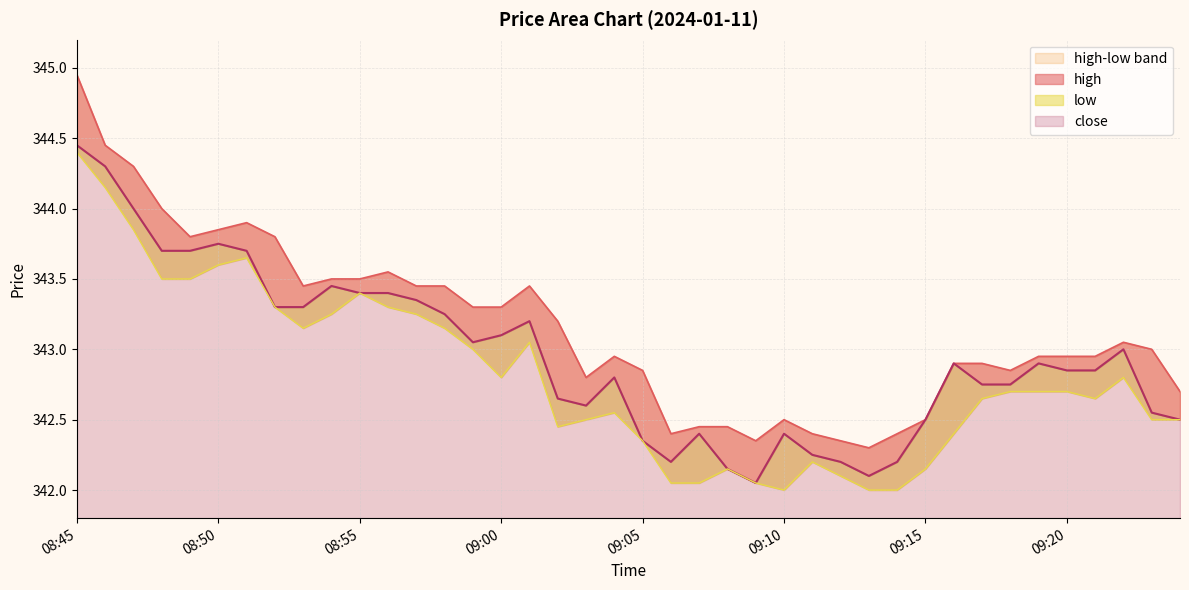

Reading left to right, list all the values displayed in this chart.

close: 08:45=344.4	08:46=344.3	08:47=344.0	08:48=343.7	08:49=343.7	08:50=343.8	08:51=343.7	08:52=343.3	08:53=343.3	08:54=343.4	08:55=343.4	08:56=343.4	08:57=343.4	08:58=343.2	08:59=343.1	09:00=343.1	09:01=343.2	09:02=342.6	09:03=342.6	09:04=342.8	09:05=342.4	09:06=342.2	09:07=342.4	09:08=342.1	09:09=342.1	09:10=342.4	09:11=342.2	09:12=342.2	09:13=342.1	09:14=342.2	09:15=342.5	09:16=342.9	09:17=342.8	09:18=342.8	09:19=342.9	09:20=342.9	09:21=342.9	09:22=343.0	09:23=342.6	09:24=342.5
high: 08:45=344.9	08:46=344.4	08:47=344.3	08:48=344.0	08:49=343.8	08:50=343.9	08:51=343.9	08:52=343.8	08:53=343.4	08:54=343.5	08:55=343.5	08:56=343.6	08:57=343.4	08:58=343.4	08:59=343.3	09:00=343.3	09:01=343.4	09:02=343.2	09:03=342.8	09:04=342.9	09:05=342.9	09:06=342.4	09:07=342.4	09:08=342.4	09:09=342.4	09:10=342.5	09:11=342.4	09:12=342.4	09:13=342.3	09:14=342.4	09:15=342.5	09:16=342.9	09:17=342.9	09:18=342.9	09:19=342.9	09:20=342.9	09:21=342.9	09:22=343.1	09:23=343.0	09:24=342.7
low: 08:45=344.4	08:46=344.1	08:47=343.9	08:48=343.5	08:49=343.5	08:50=343.6	08:51=343.6	08:52=343.3	08:53=343.1	08:54=343.2	08:55=343.4	08:56=343.3	08:57=343.2	08:58=343.1	08:59=343.0	09:00=342.8	09:01=343.1	09:02=342.4	09:03=342.5	09:04=342.6	09:05=342.4	09:06=342.1	09:07=342.1	09:08=342.1	09:09=342.1	09:10=342.0	09:11=342.2	09:12=342.1	09:13=342.0	09:14=342.0	09:15=342.1	09:16=342.4	09:17=342.6	09:18=342.7	09:19=342.7	09:20=342.7	09:21=342.6	09:22=342.8	09:23=342.5	09:24=342.5